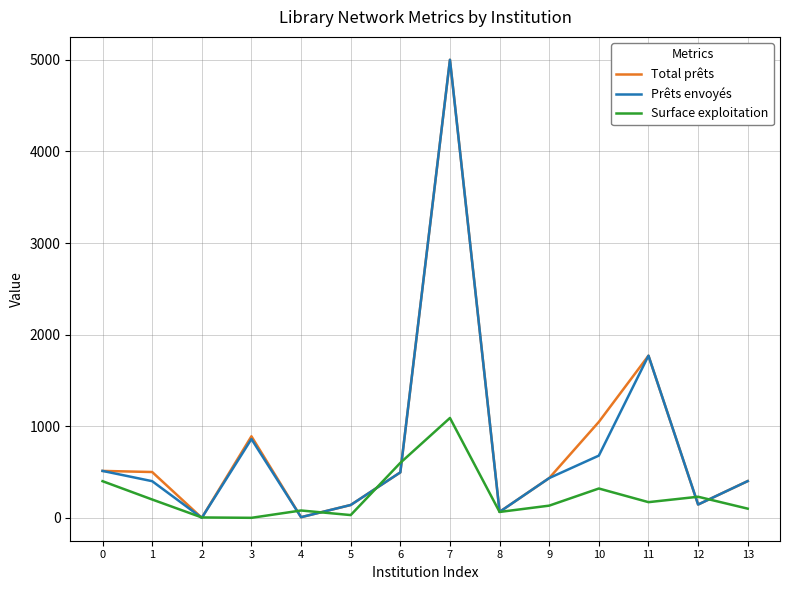

At which category is the sum across all series the highest?

7